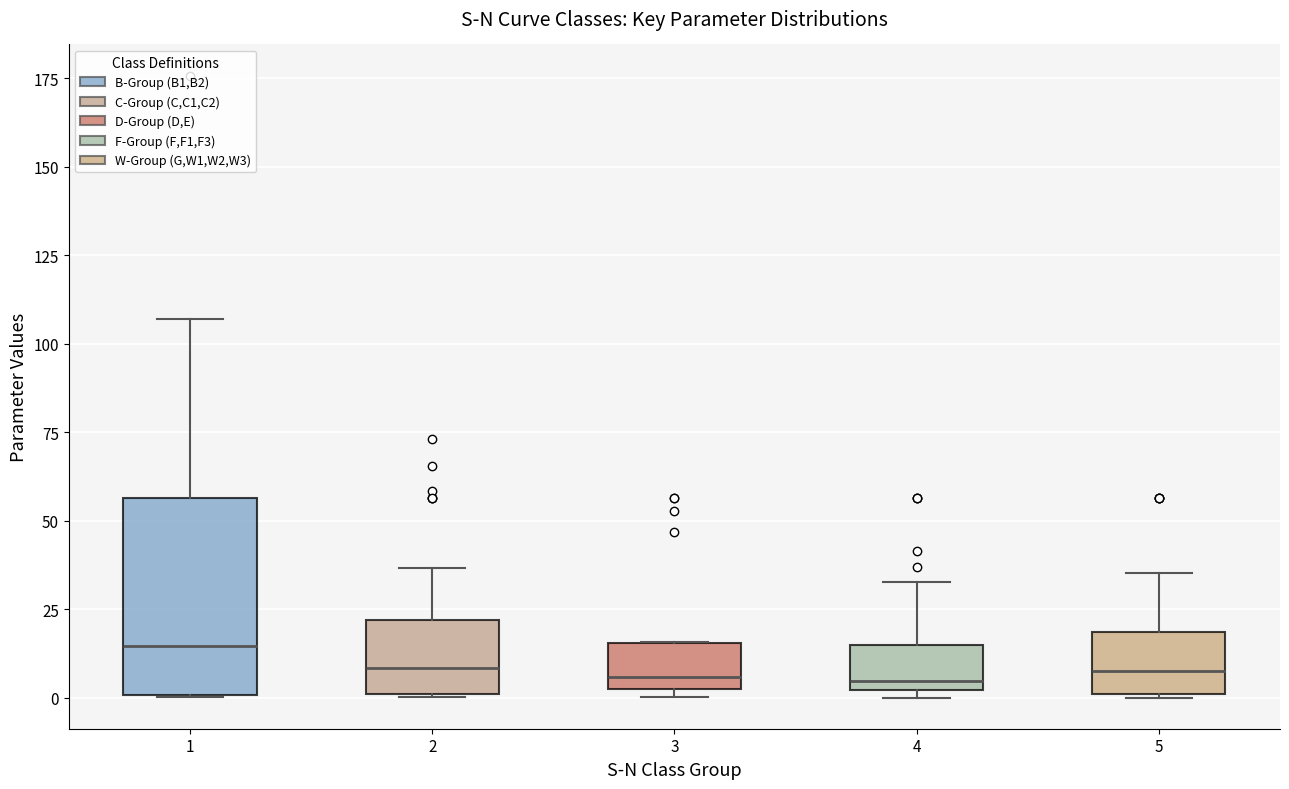

Reading left to right, transcribe this box plot: for each box, give where its median line is, the range the box spans, and where its two whiskers end, as read against the y-axis. The values are not printed on the chart, so give them approximately, as read against the axis.

1: median 15, box 0 to 55, whiskers 0 to 105
2: median 10, box 0 to 20, whiskers 0 to 35
3: median 5, box 0 to 15, whiskers 0 (just below the box's lower edge) to 15
4: median 5, box 0 to 15, whiskers 0 (just below the box's lower edge) to 35
5: median 10, box 0 to 20, whiskers 0 to 35